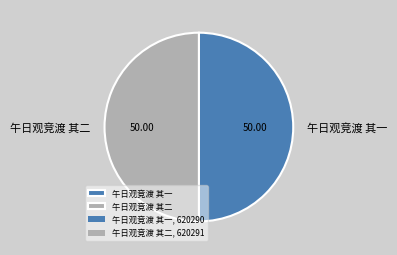

Approximately how many times larger is the value at 午日观竞渡 其一 compared to 午日观竞渡 其二?

1.0